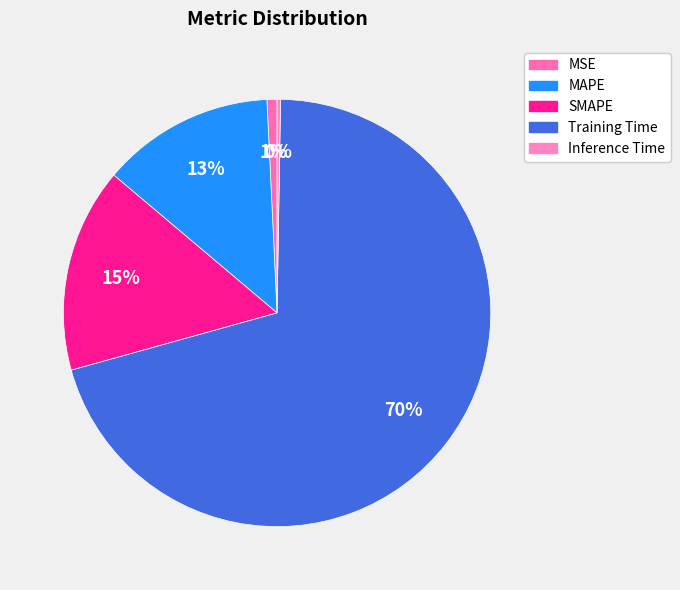

How much of the chart is everything except MSE?

99.2%